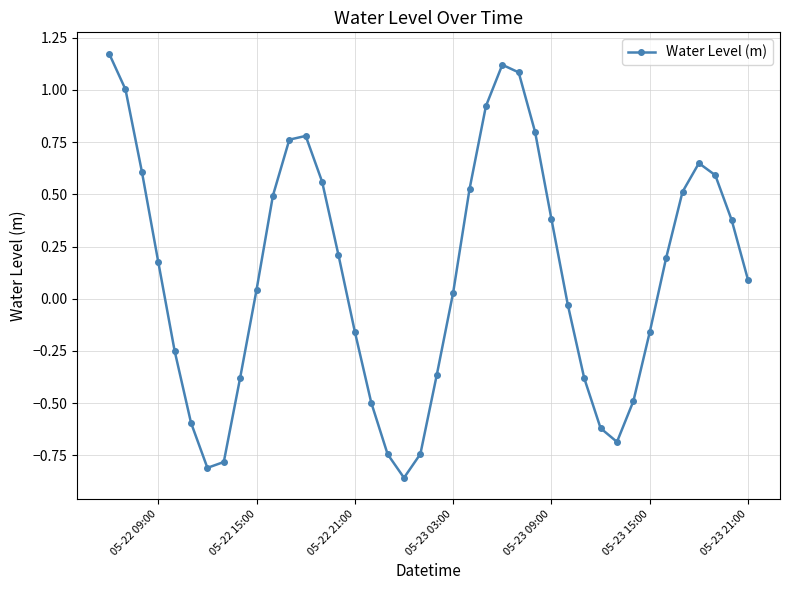

How many points are lower than both their immediate neighbors (excluding endpoints)?

3